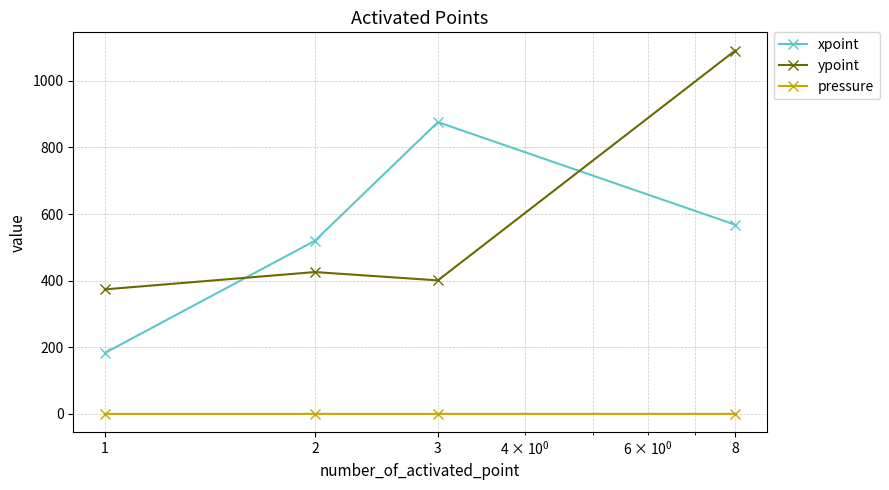

True or false: xpoint and pressure cross at least once.

False